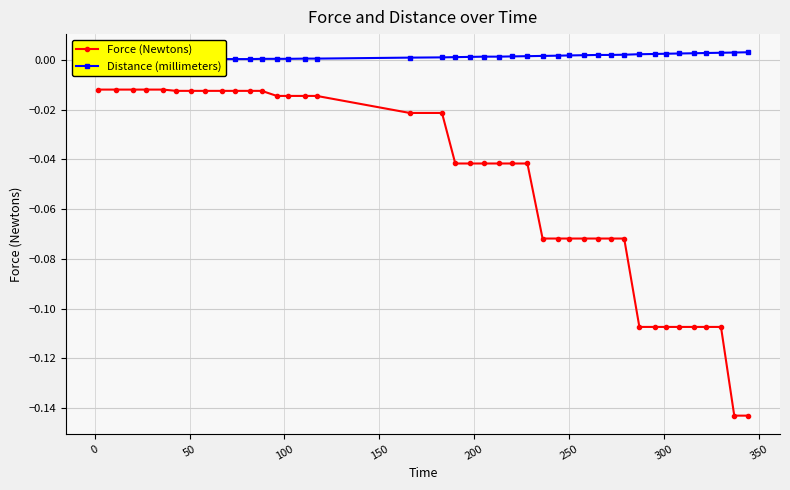

What is the difference between the maximum and minimum values in the Force (Newtons) series?

0.1